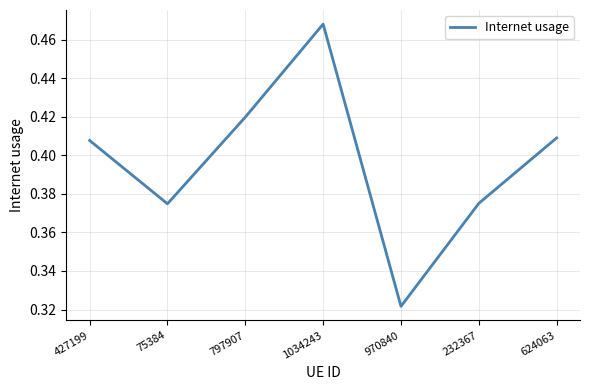

Which has a higher value, 624063 or 970840?

624063